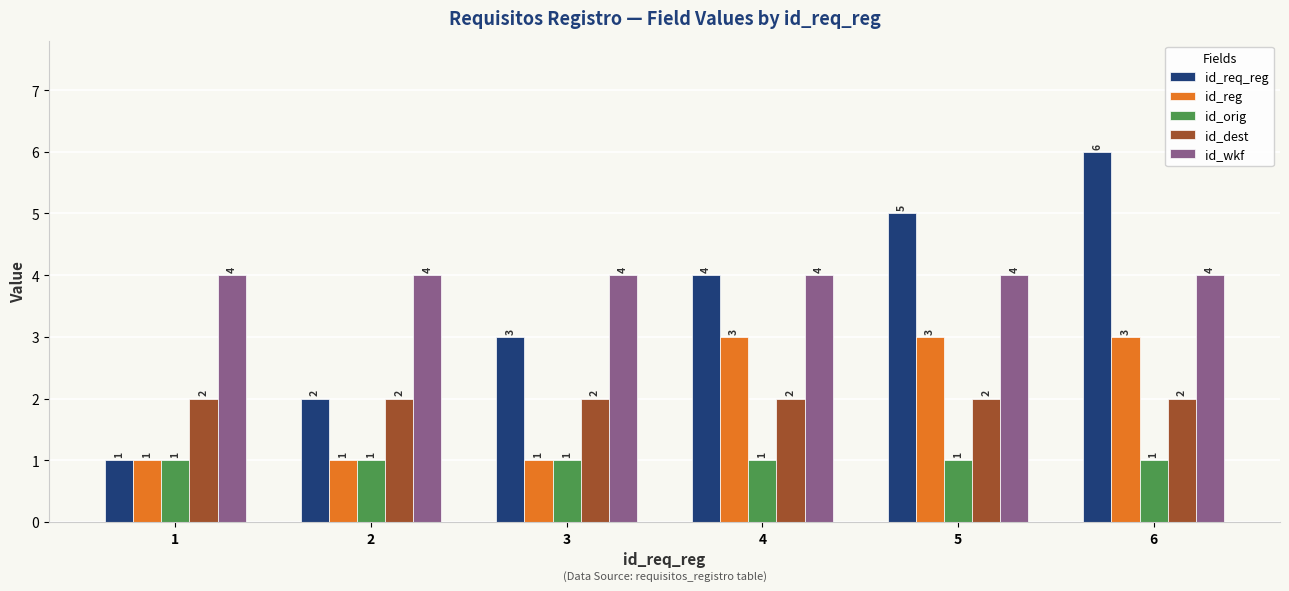

Reading right to left, extract all data points from this chart.

id_req_reg: 6	5	4	3	2	1
id_reg: 3	3	3	1	1	1
id_orig: 1	1	1	1	1	1
id_dest: 2	2	2	2	2	2
id_wkf: 4	4	4	4	4	4